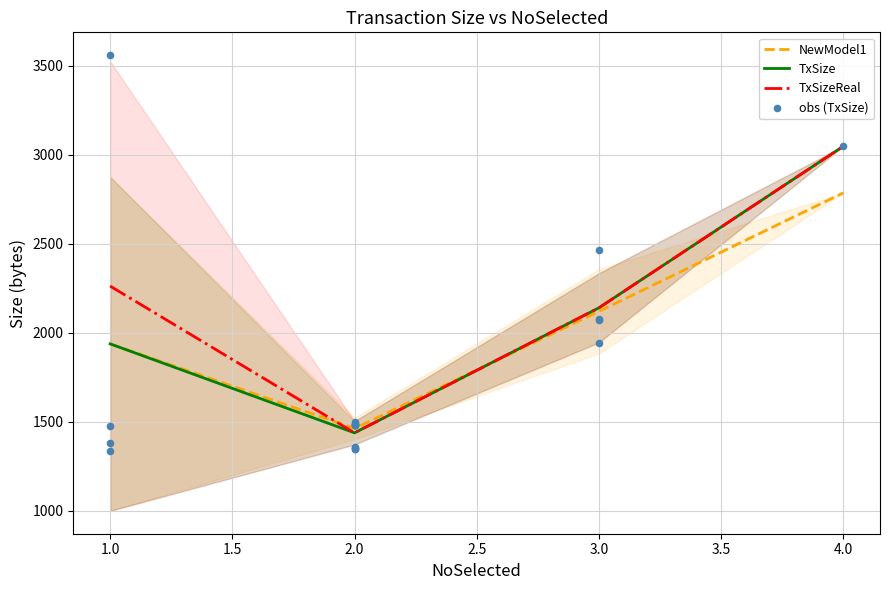

Which series reaches the minimum Y coordinate?

NewModel1